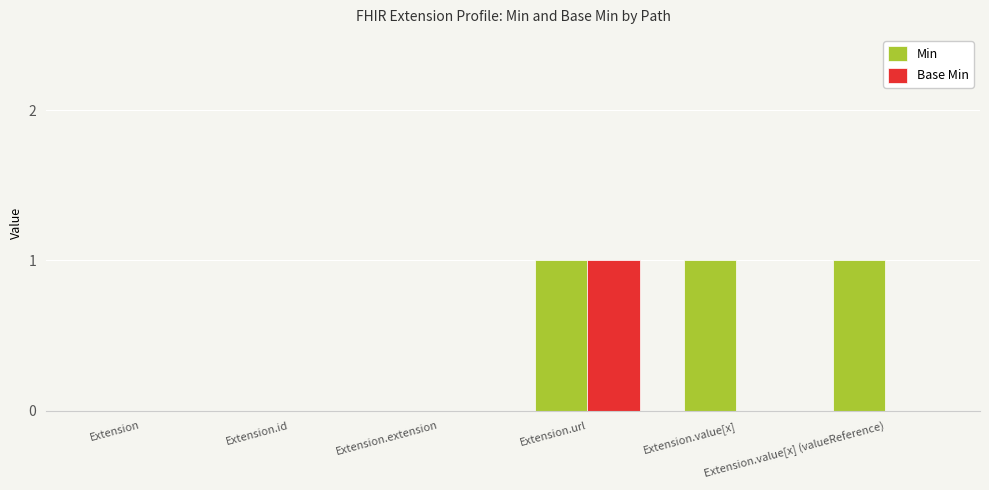

Reading left to right, list all the values displayed in this chart.

Min: 0	0	0	1	1	1
Base Min: 0	0	0	1	0	0